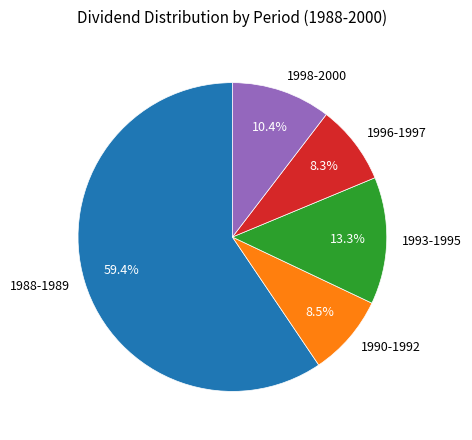

Is there any slice that represents more than half of the pie?

Yes